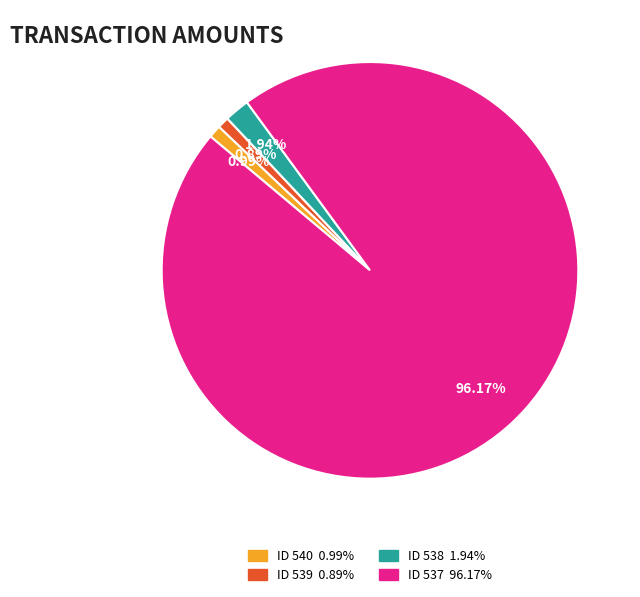

Is it true that ID 540 is 1% of the pie?

True